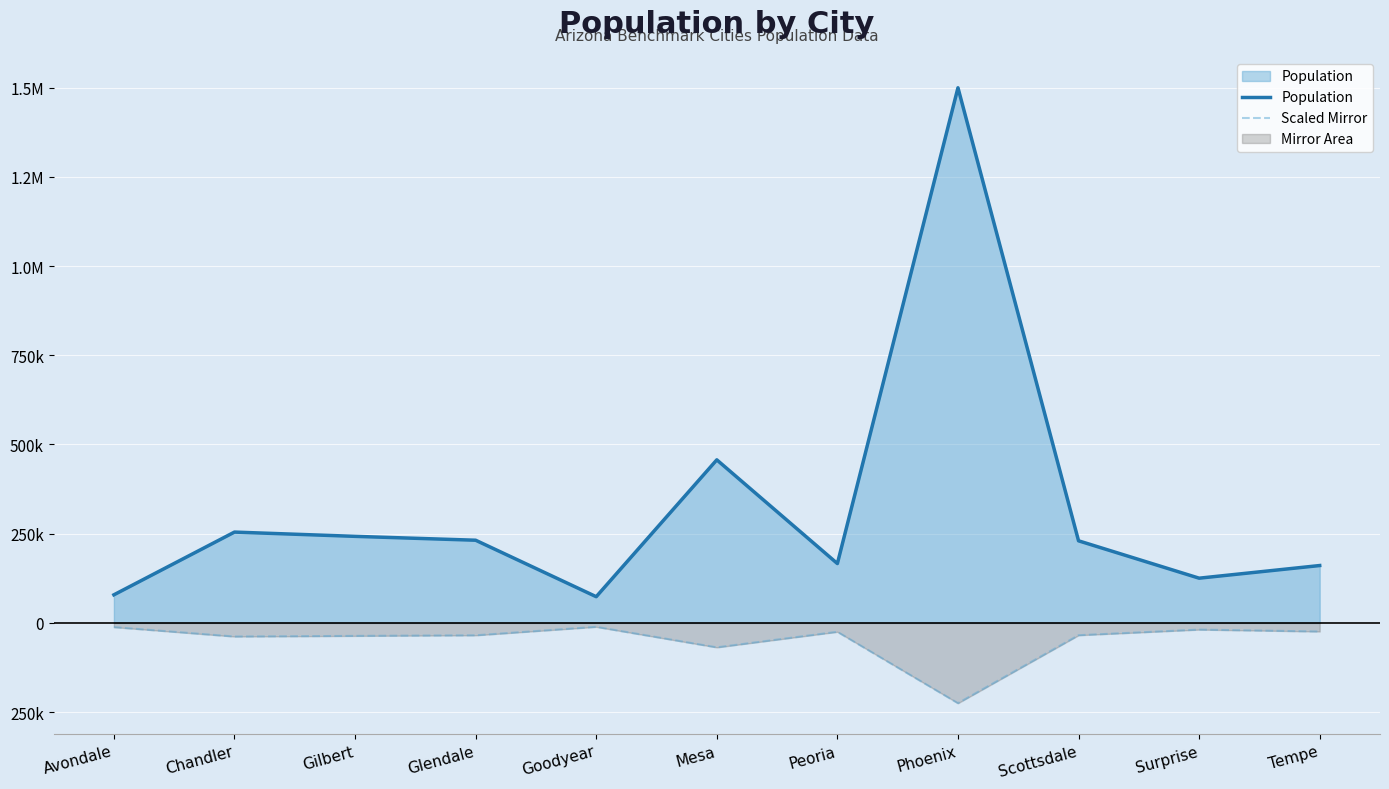

Reading left to right, extract all data points from this chart.

Population: Avondale=78745.0	Chandler=254512.0	Gilbert=242553.0	Glendale=231706.0	Goodyear=73465.0	Mesa=456976.0	Peoria=166313.0	Phoenix=1499609.0	Scottsdale=230067.0	Surprise=125347.0	Tempe=160795.0
Scaled Mirror: Avondale=-11811.8	Chandler=-38176.8	Gilbert=-36382.9	Glendale=-34755.9	Goodyear=-11019.8	Mesa=-68546.4	Peoria=-24947.0	Phoenix=-224941.4	Scottsdale=-34510.0	Surprise=-18802.0	Tempe=-24119.2